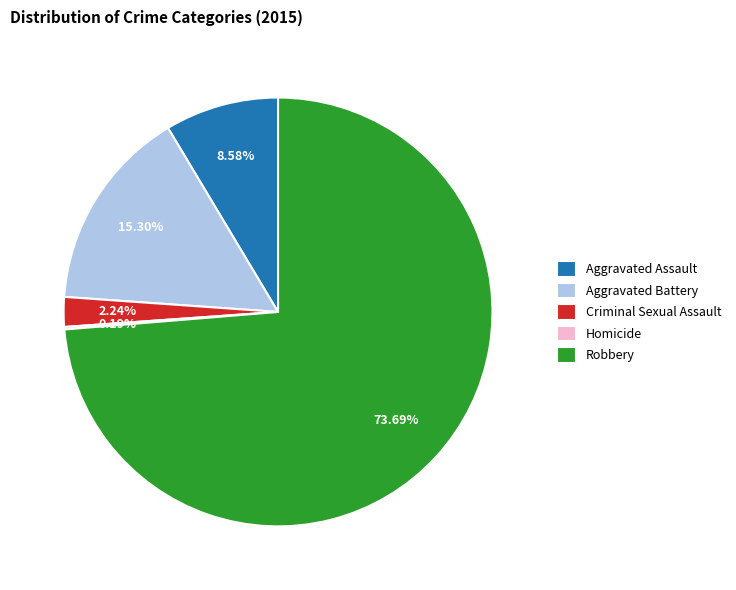

Is it true that Criminal Sexual Assault is 2% of the pie?

True